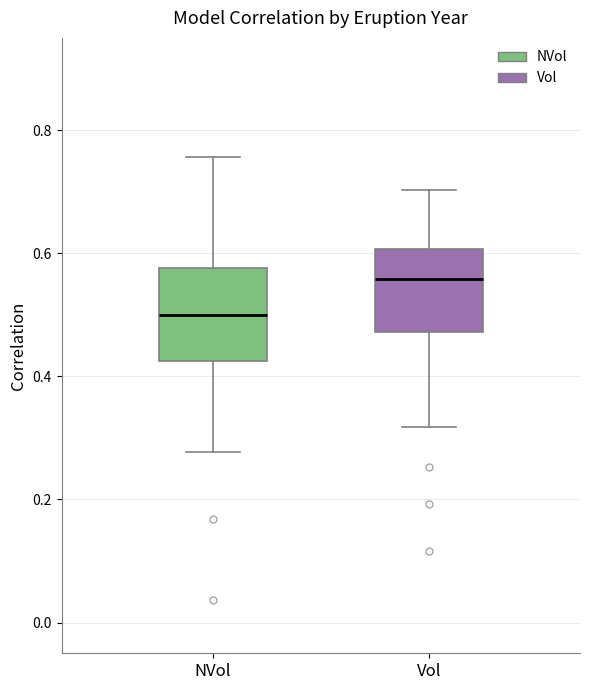

Which box has the lowest median line?

NVol